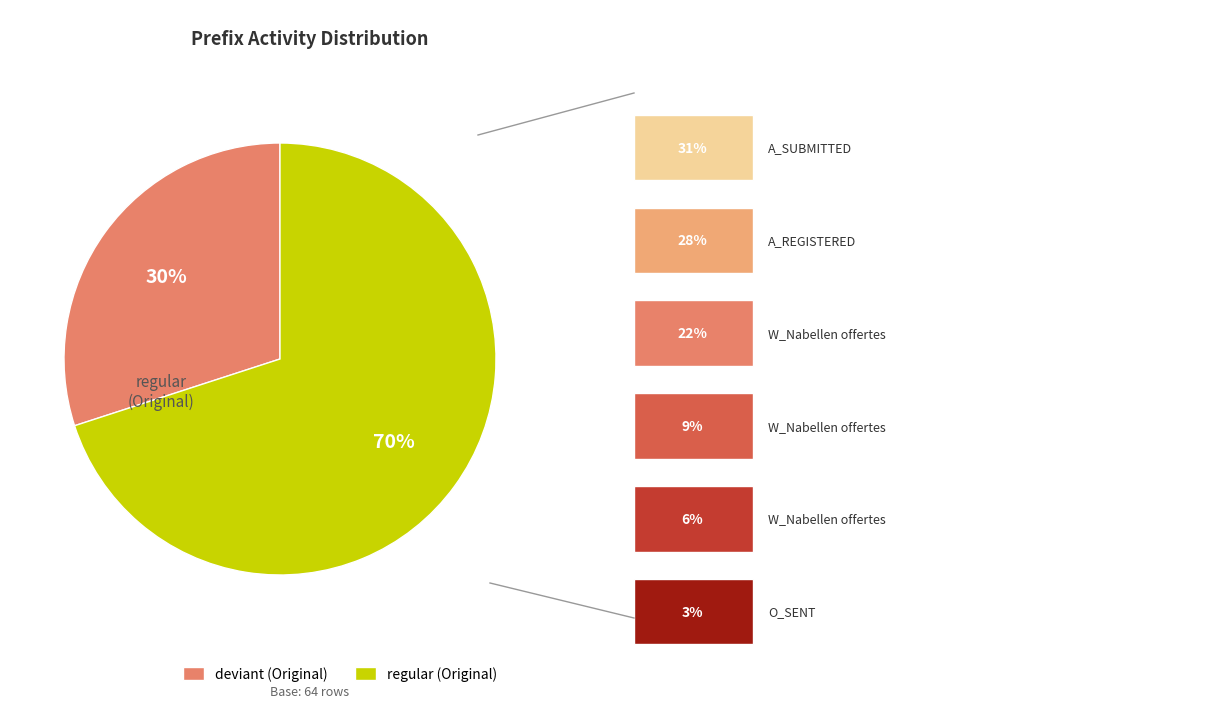

Does any single category account for the majority?

Yes